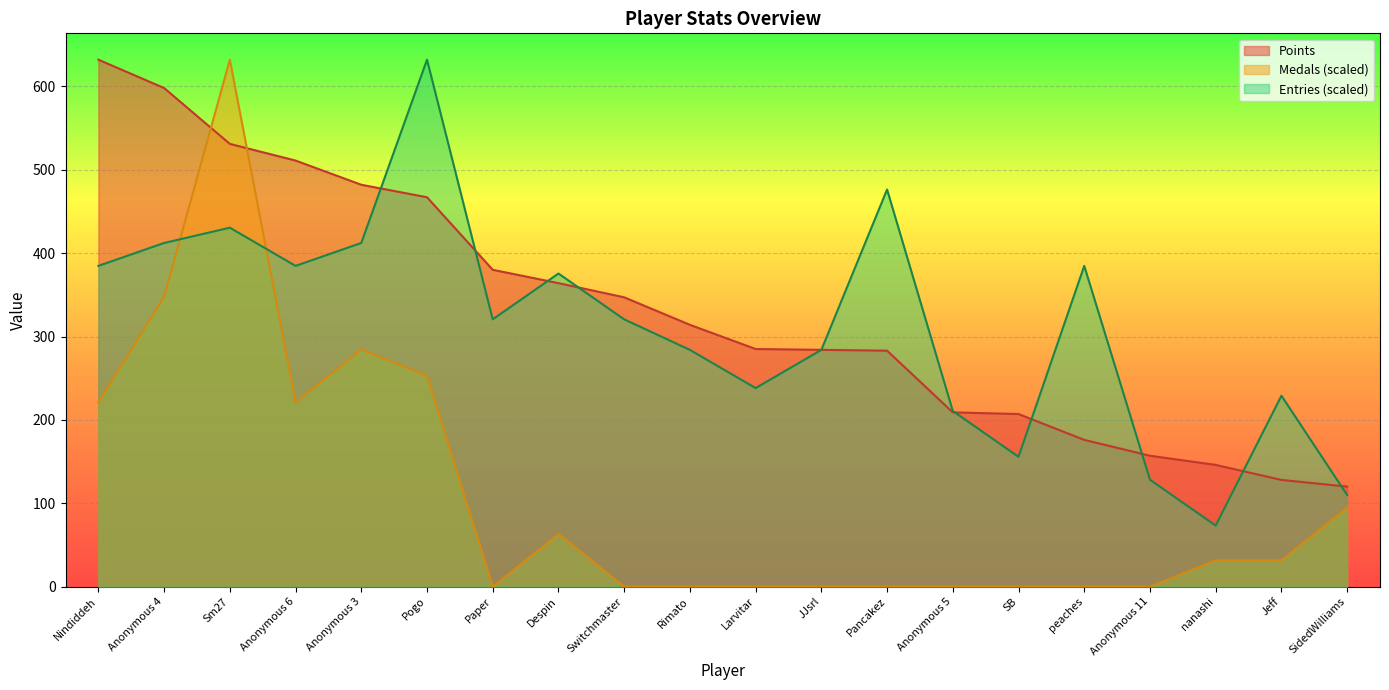

How many positive values does the Medals series have?

10